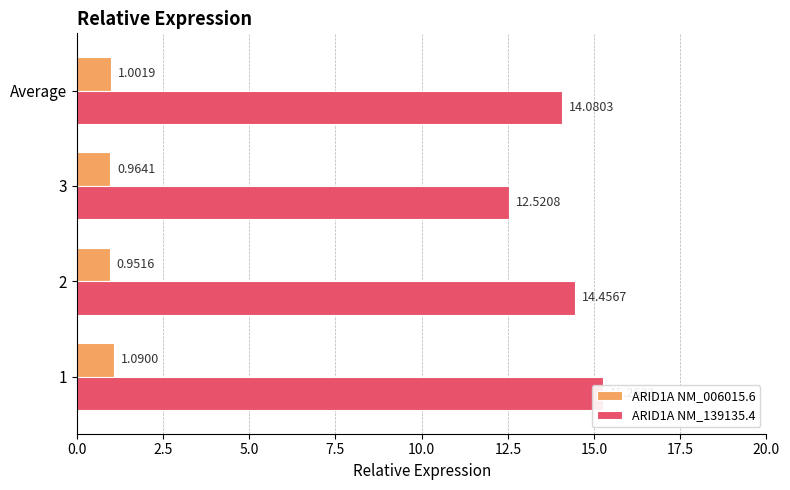

How many categories are shown in the chart?

4